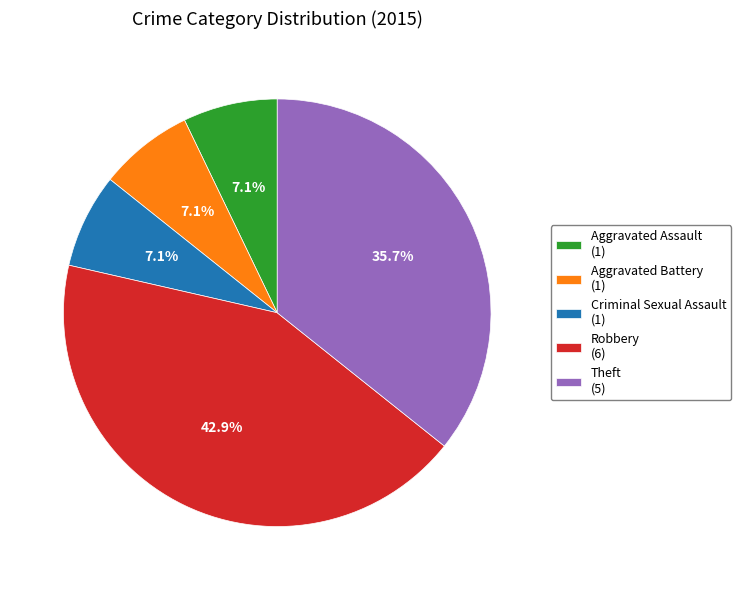

Combined, do Criminal Sexual Assault (1) and Aggravated Battery (1) account for over 50%?

No